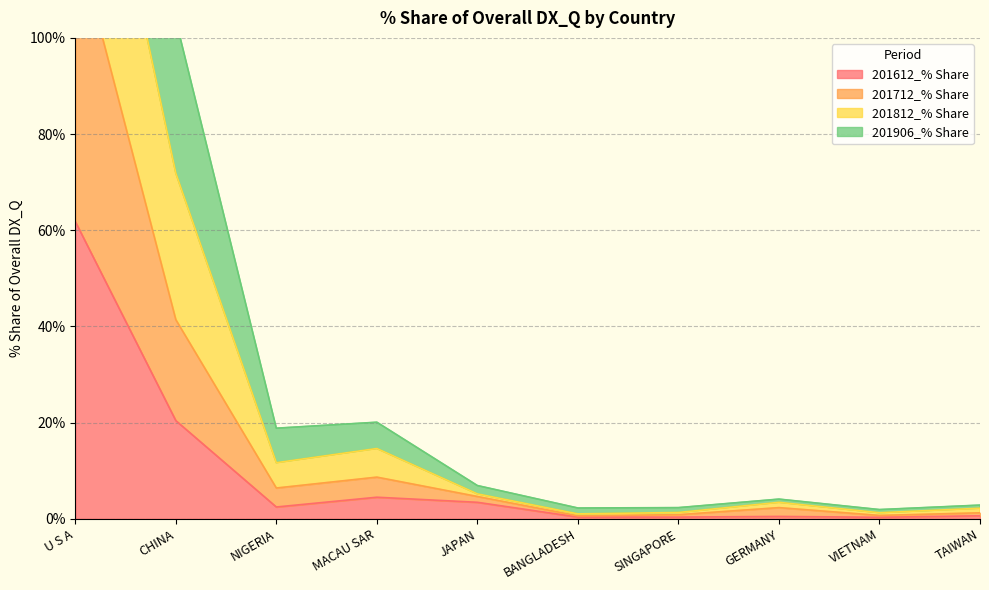

At which label does 201612_% Share reach its peak?

U S A